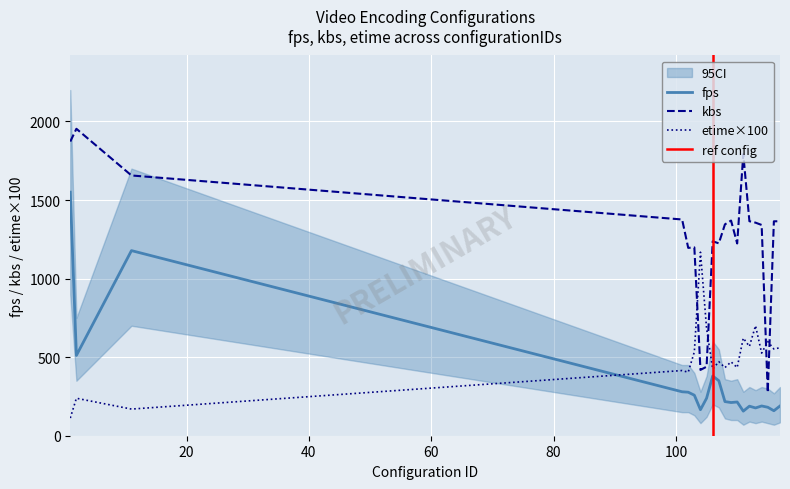

How many lines are shown in the chart?

3